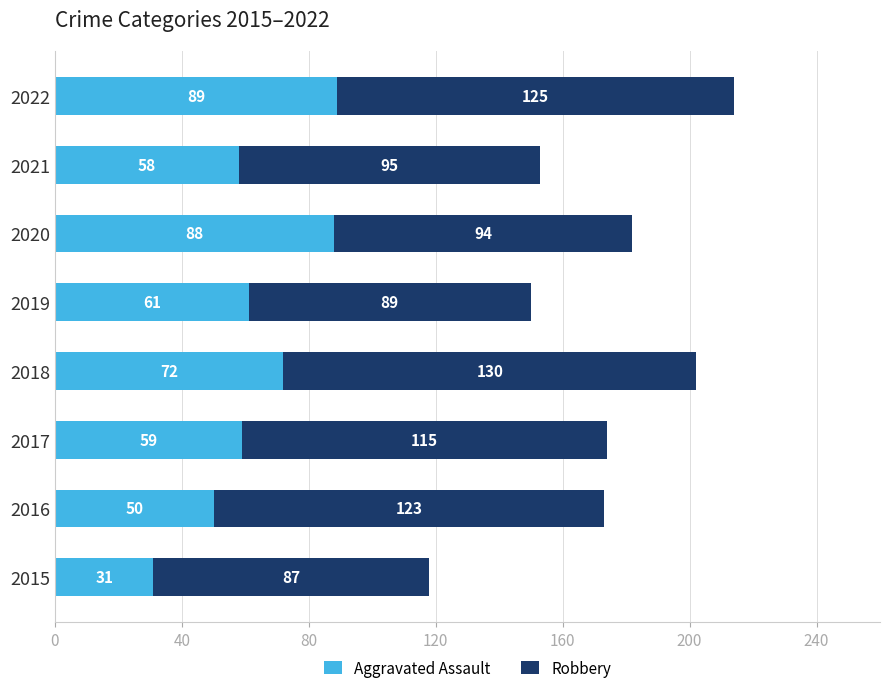

Which category has the highest value in the Aggravated Assault series?

2022